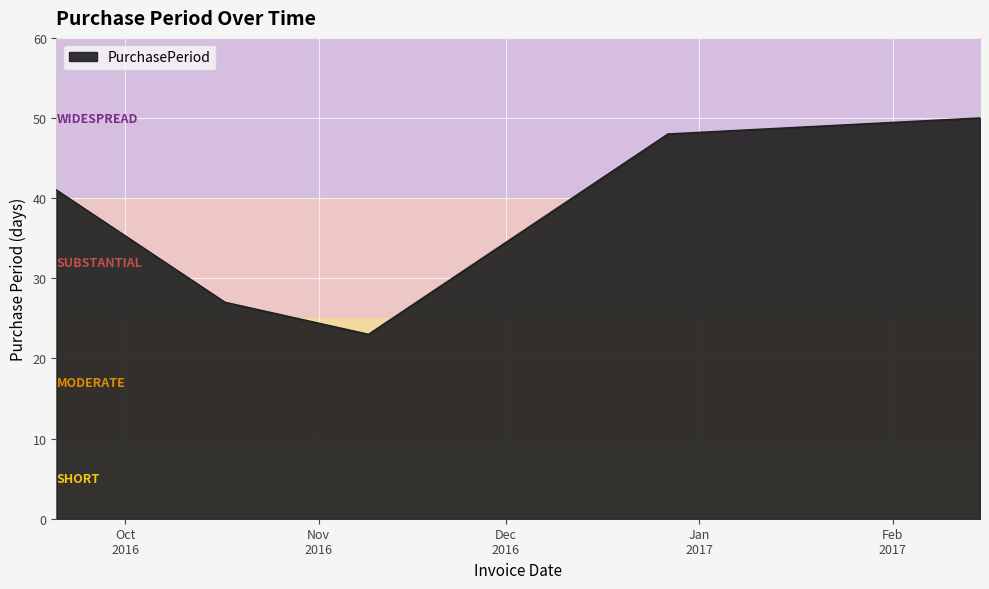

What is the sum of all values?

189